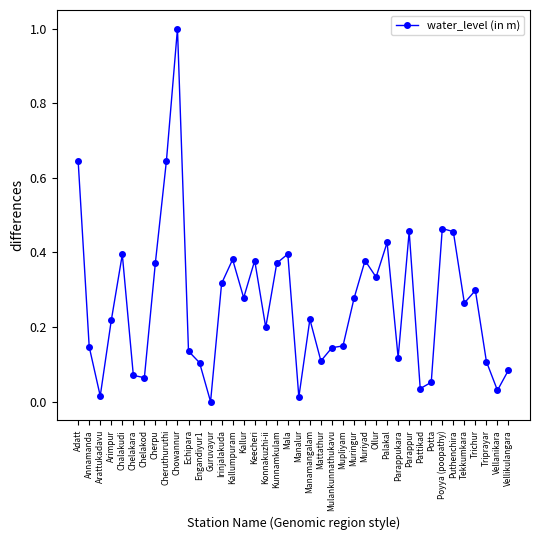

How many values exceed 0?

39